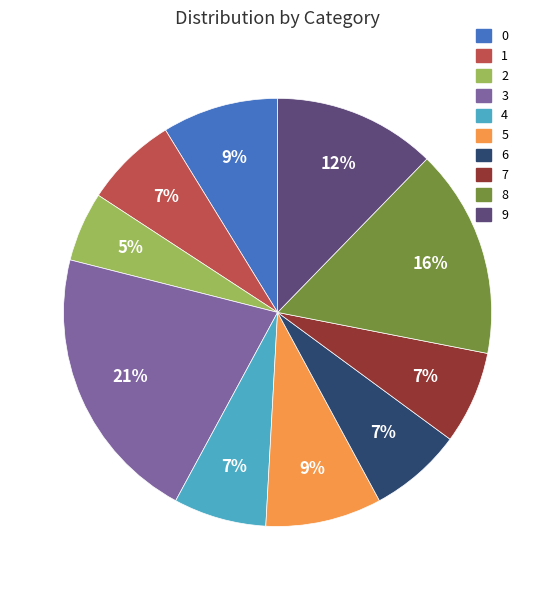

To the nearest percent, what is the difference between the 7 and 9 slice percentages?

5%